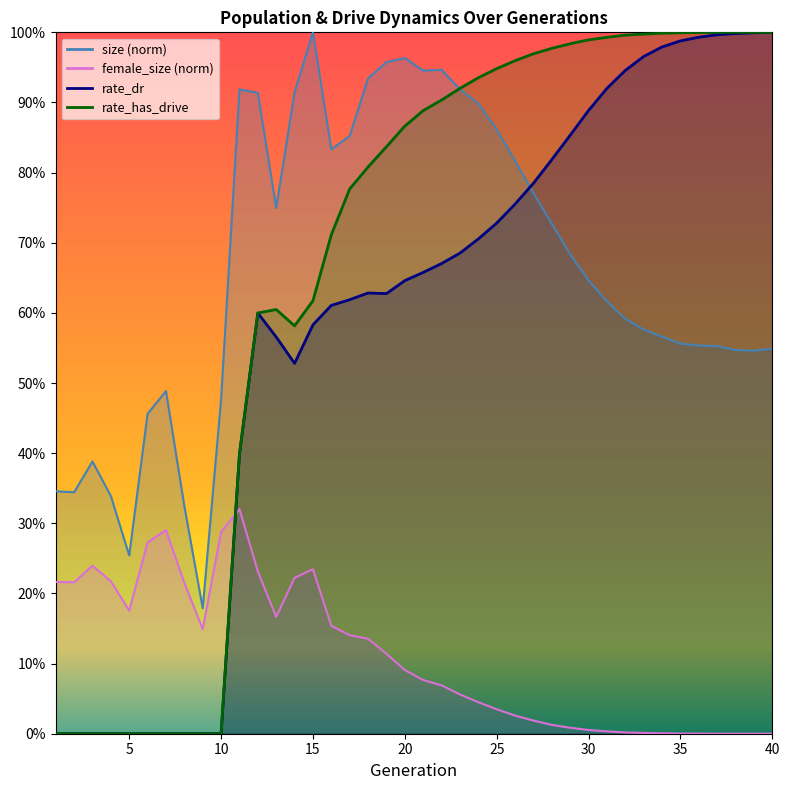

How many values in the female_size series exceed 0?

39